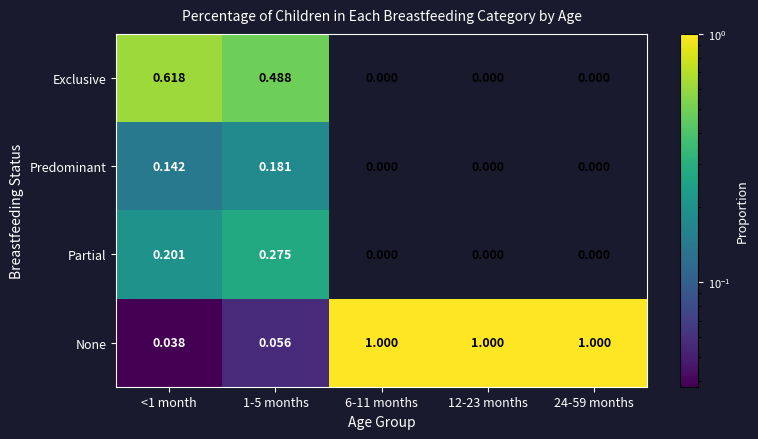

Which series has the largest range (max minus min)?

None